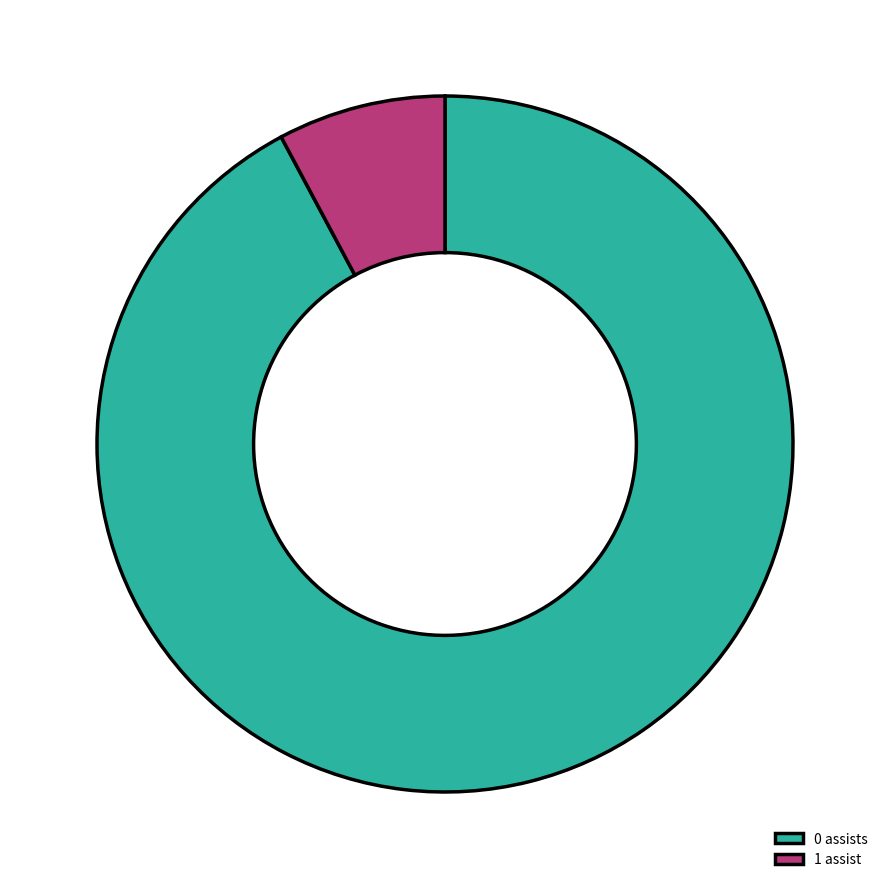

Rank the categories by value from lowest to highest.

1 assist, 0 assists